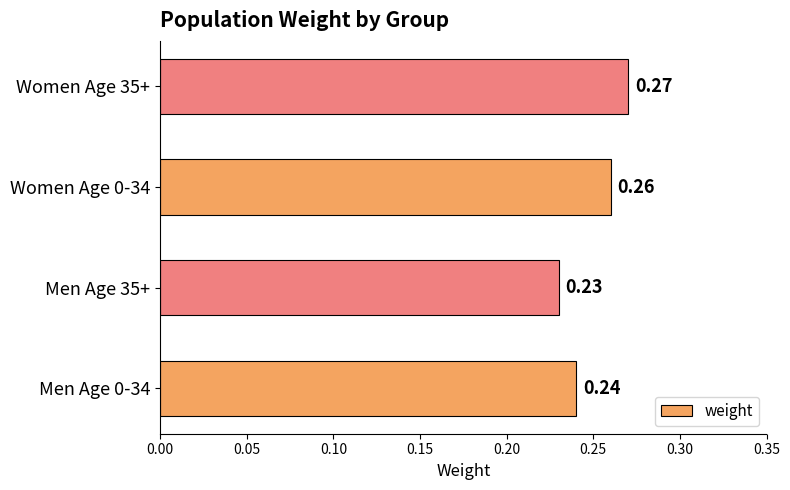

Are the bars horizontal?

Yes